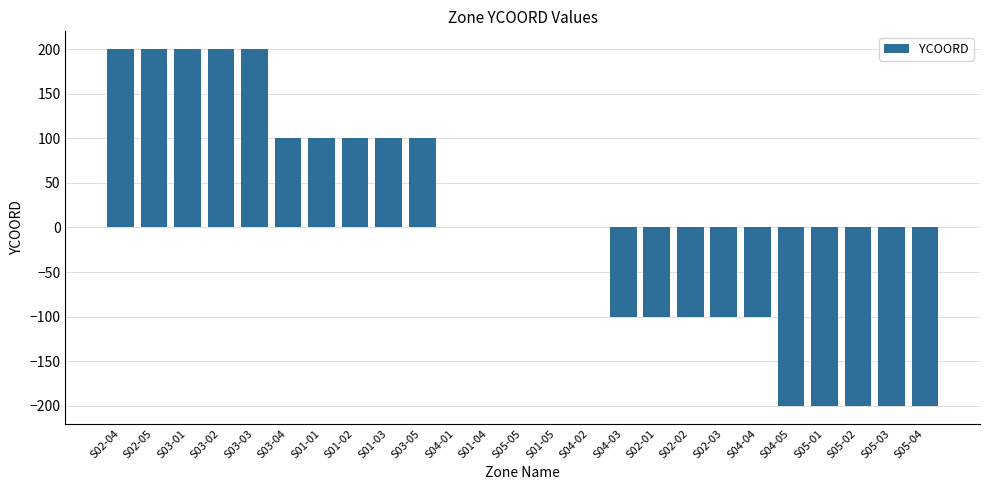

What is the change in value from S03-04 to S05-04?

-300